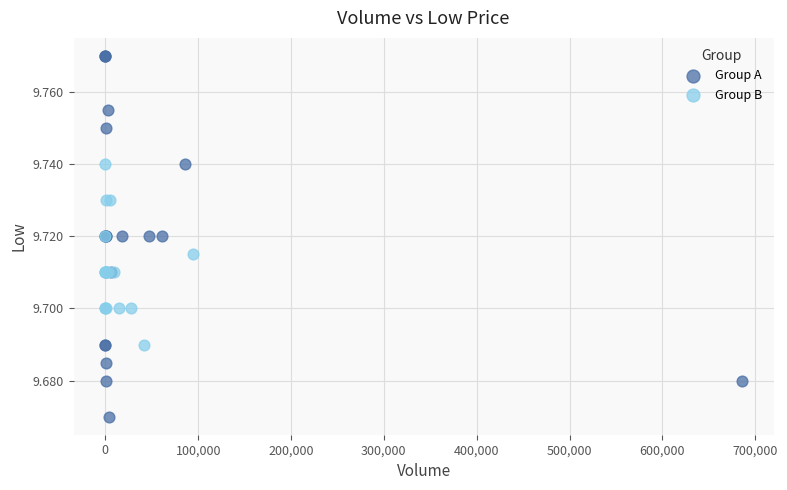

Which series reaches the minimum Y coordinate?

Group A